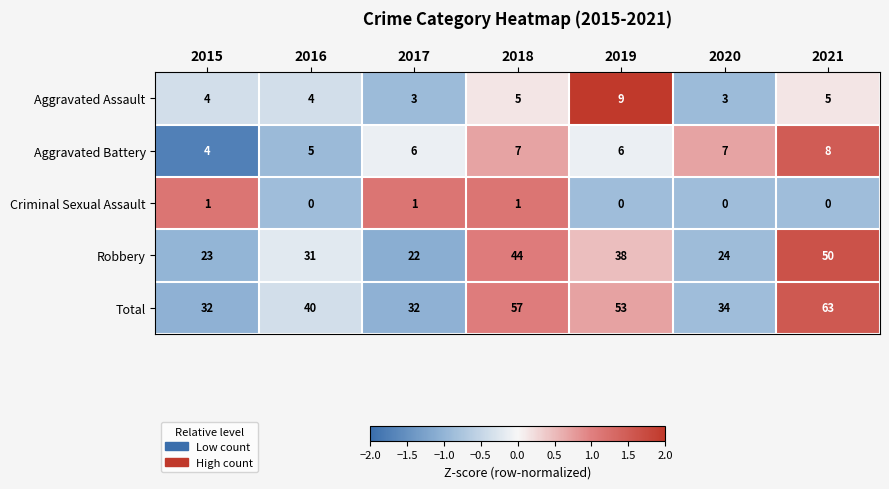

How many distinct data groups are displayed?

5